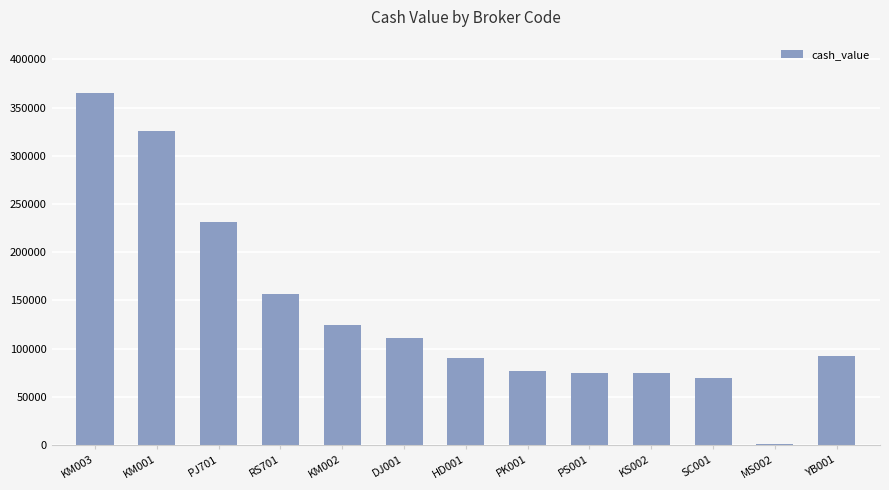

What is the change in value from PJ701 to YB001?

-138656.7